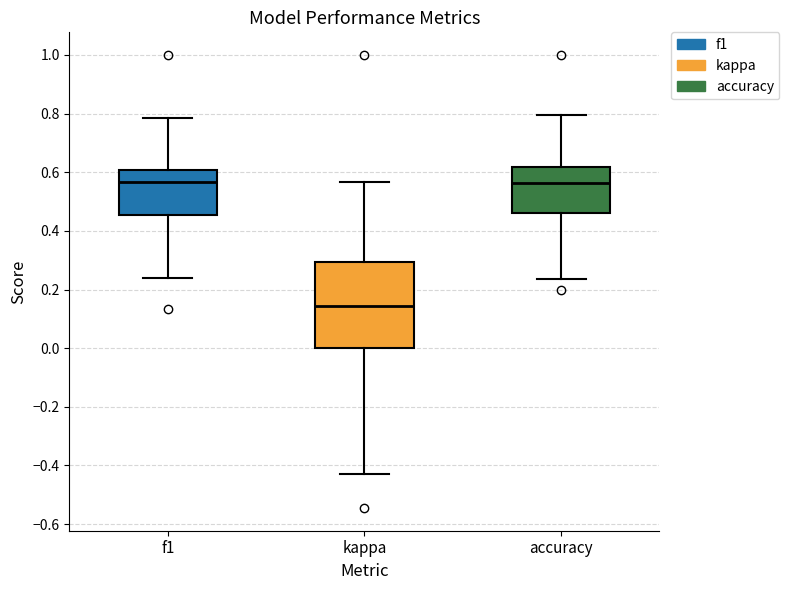

Reading left to right, transcribe this box plot: for each box, give where its median line is, the range the box spans, and where its two whiskers end, as read against the y-axis. The values are not printed on the chart, so give them approximately, as read against the axis.

f1: median 0.56, box 0.46 to 0.60, whiskers 0.24 to 0.78
kappa: median 0.14, box 0.00 to 0.30, whiskers -0.42 to 0.56
accuracy: median 0.56, box 0.46 to 0.62, whiskers 0.24 to 0.80